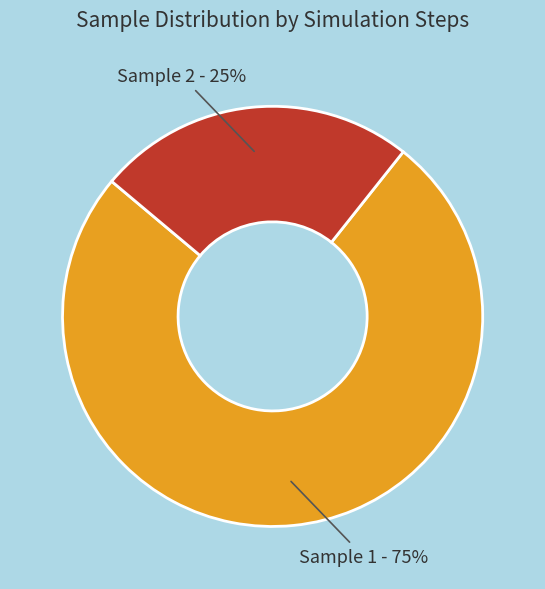

Is the sum of Sample 2 - 25% and Sample 1 - 75% greater than half?

Yes